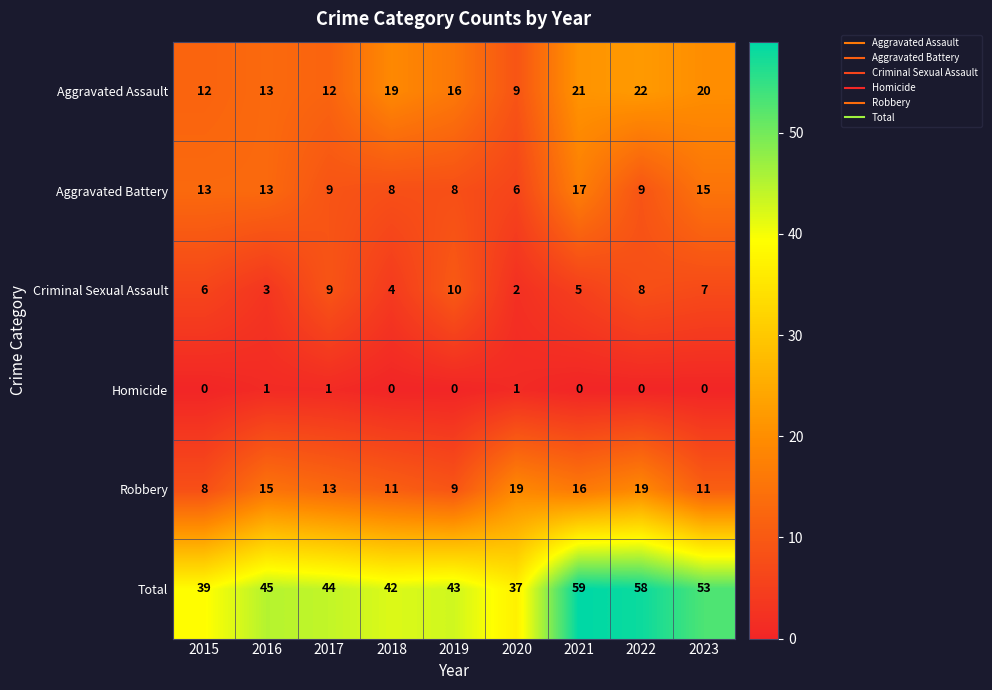

Rank the series by their maximum value, from lowest to highest.

Homicide, Criminal Sexual Assault, Aggravated Battery, Robbery, Aggravated Assault, Total